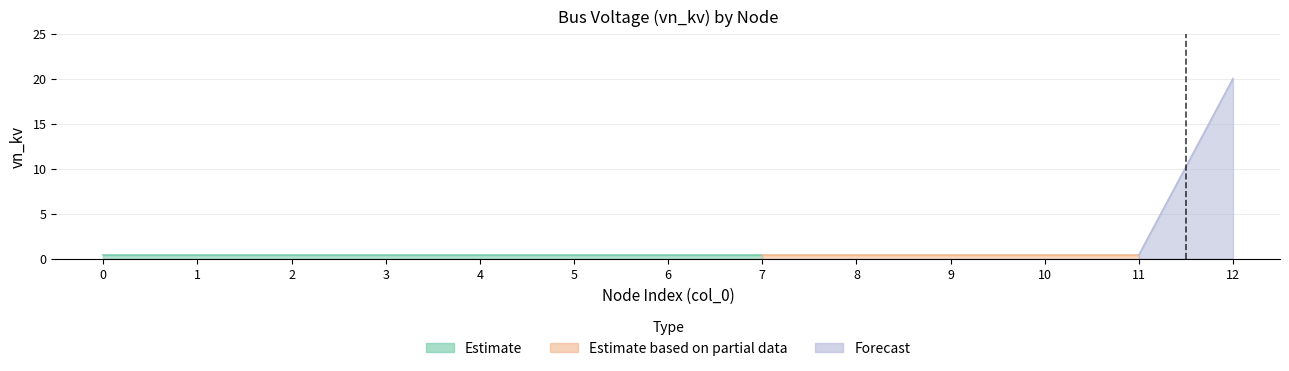

True or false: Estimate and Estimate based on partial data intersect in this chart.

False